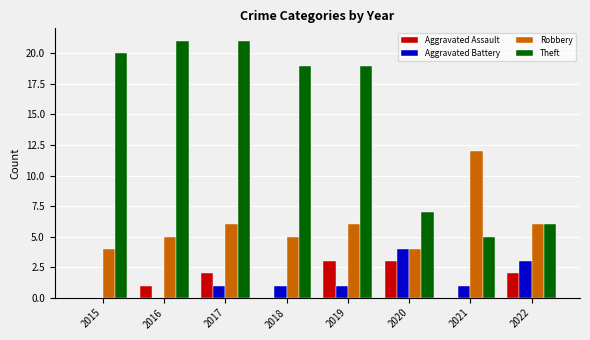

What is the spread (max minus min) of values at 2021?

12